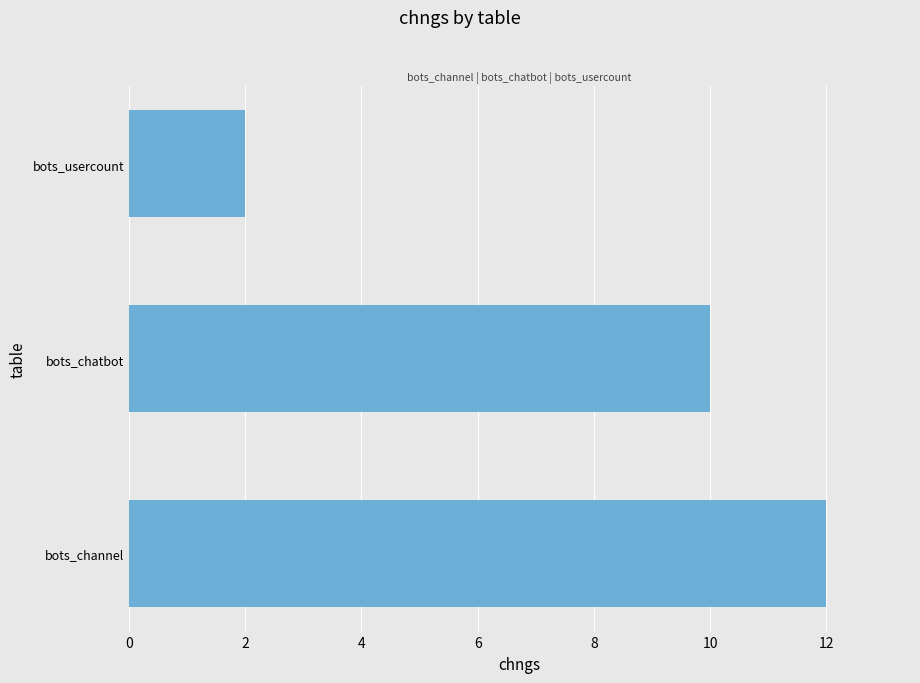

How many bars are there in total?

3